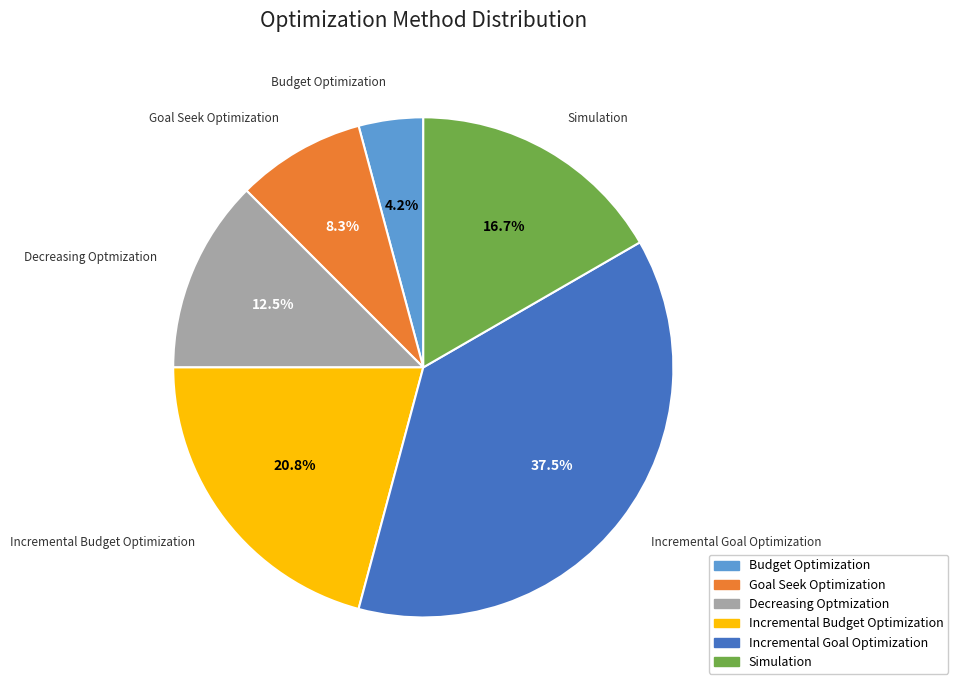

What percentage do Incremental Goal Optimization and Decreasing Optmization together represent?

50.0%